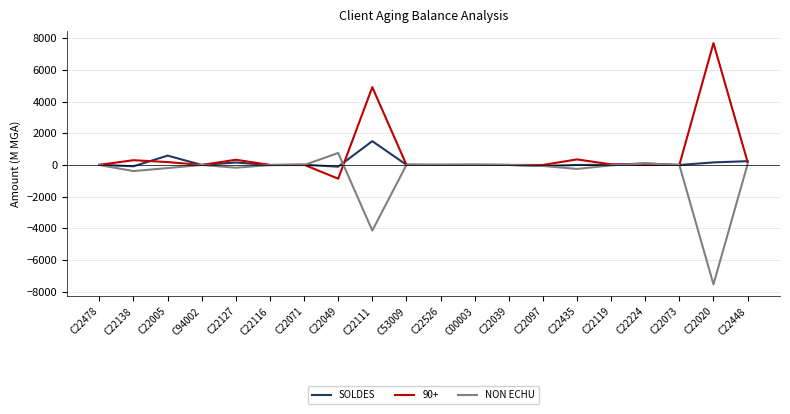

Rank the series at C22111 from highest to lowest value.

90+, SOLDES, NON ECHU